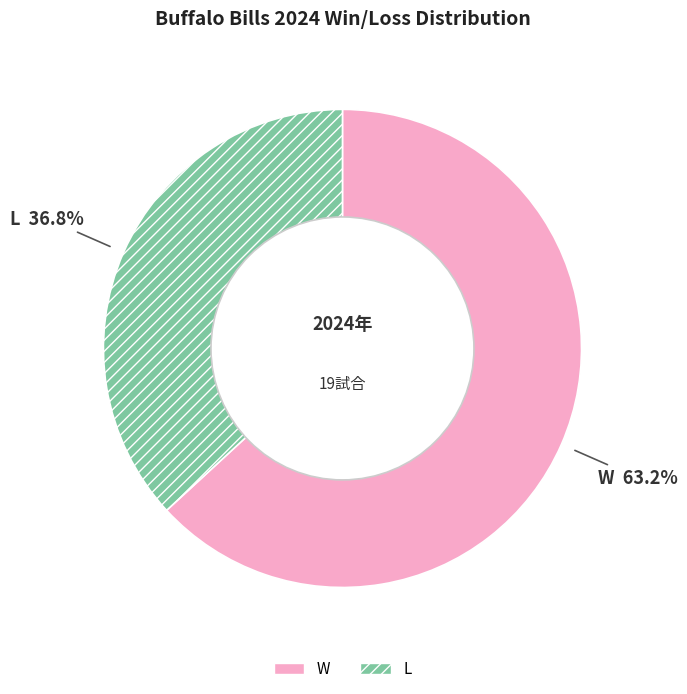

How many segments does this pie chart have?

2